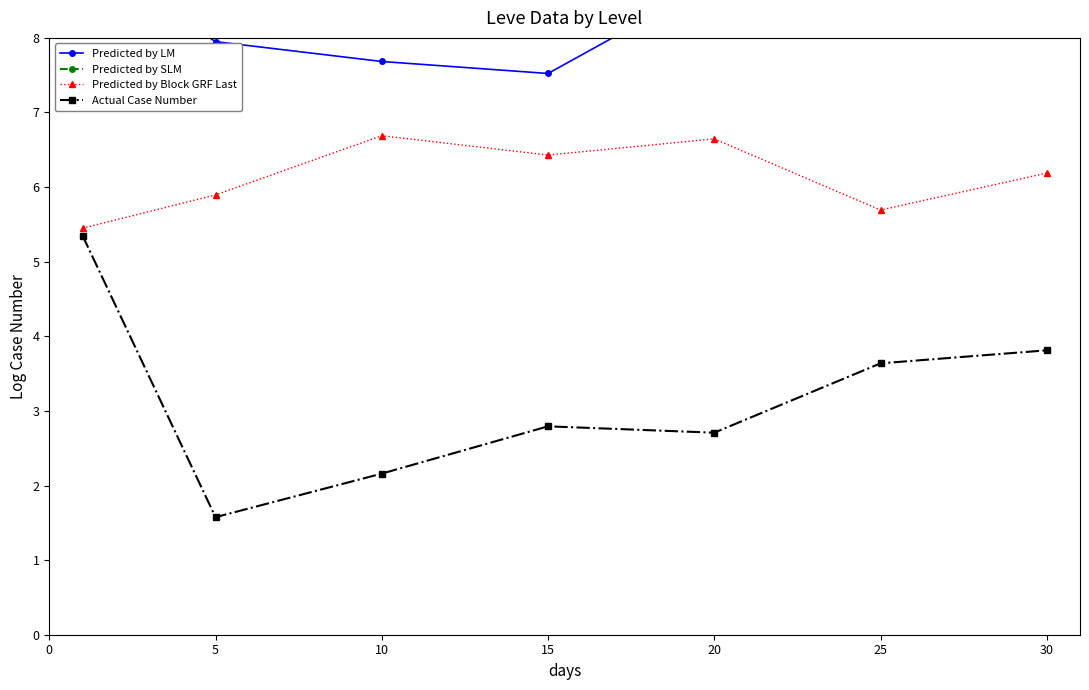

True or false: Predicted by Block GRF Last and Predicted by SLM intersect in this chart.

False